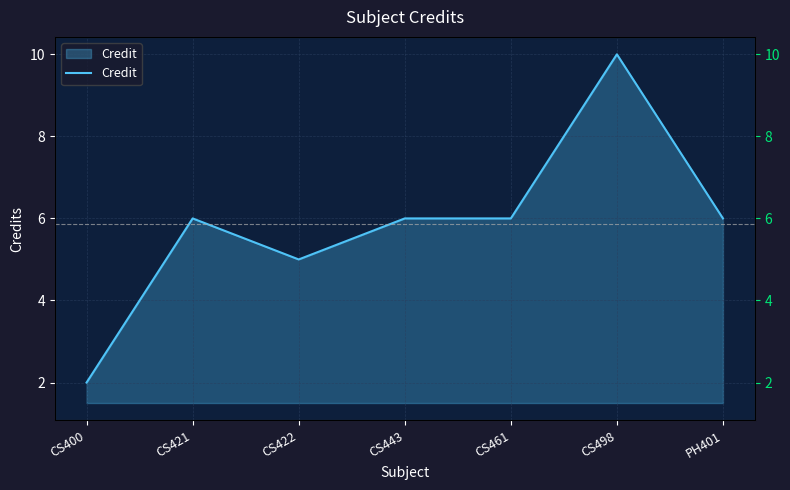

Is it true that the value at CS421 is 10?

False